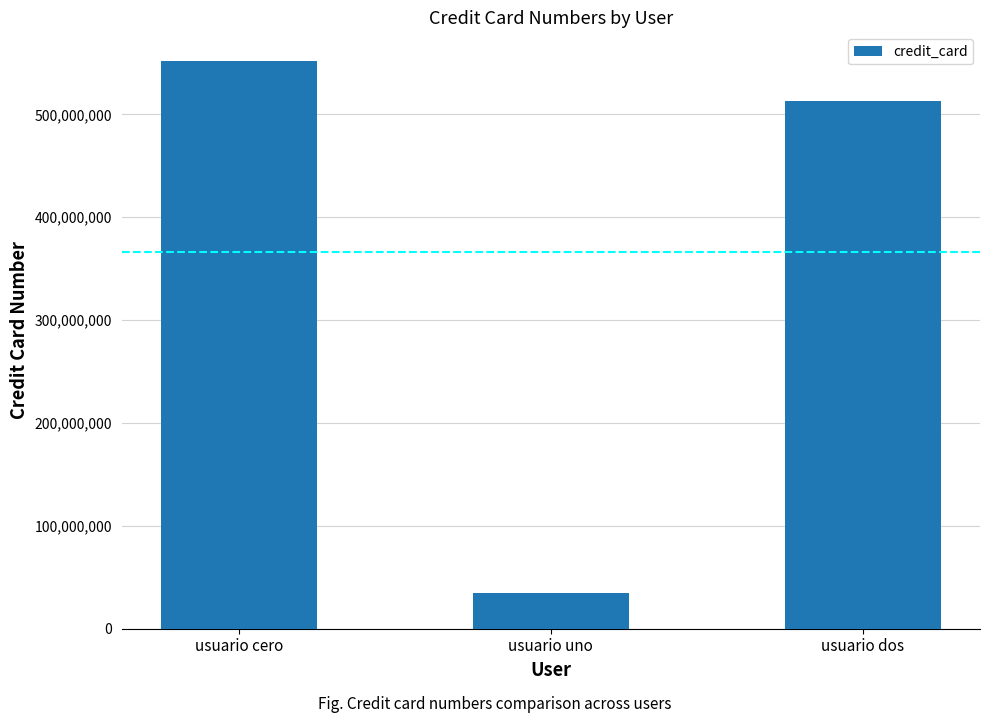

What is the change in value from usuario uno to usuario dos?

+477821021